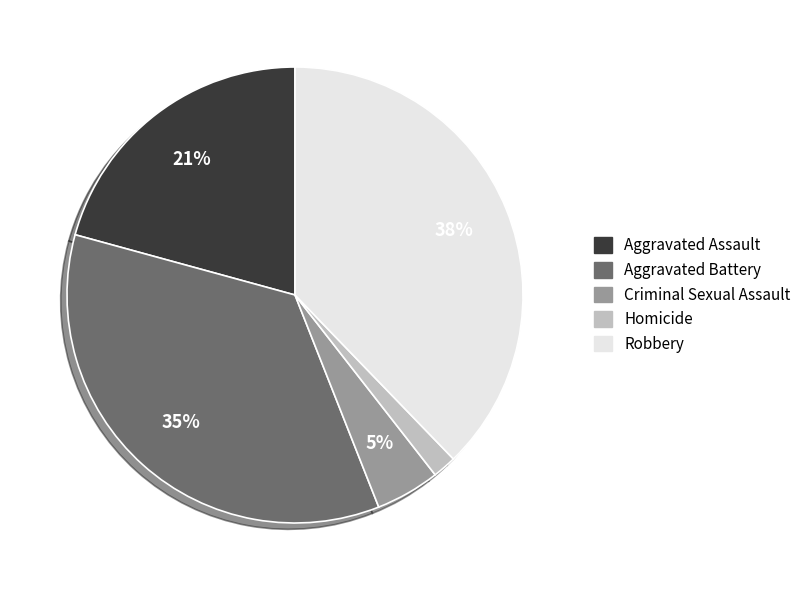

Rank the categories by value from lowest to highest.

Homicide, Criminal Sexual Assault, Aggravated Assault, Aggravated Battery, Robbery